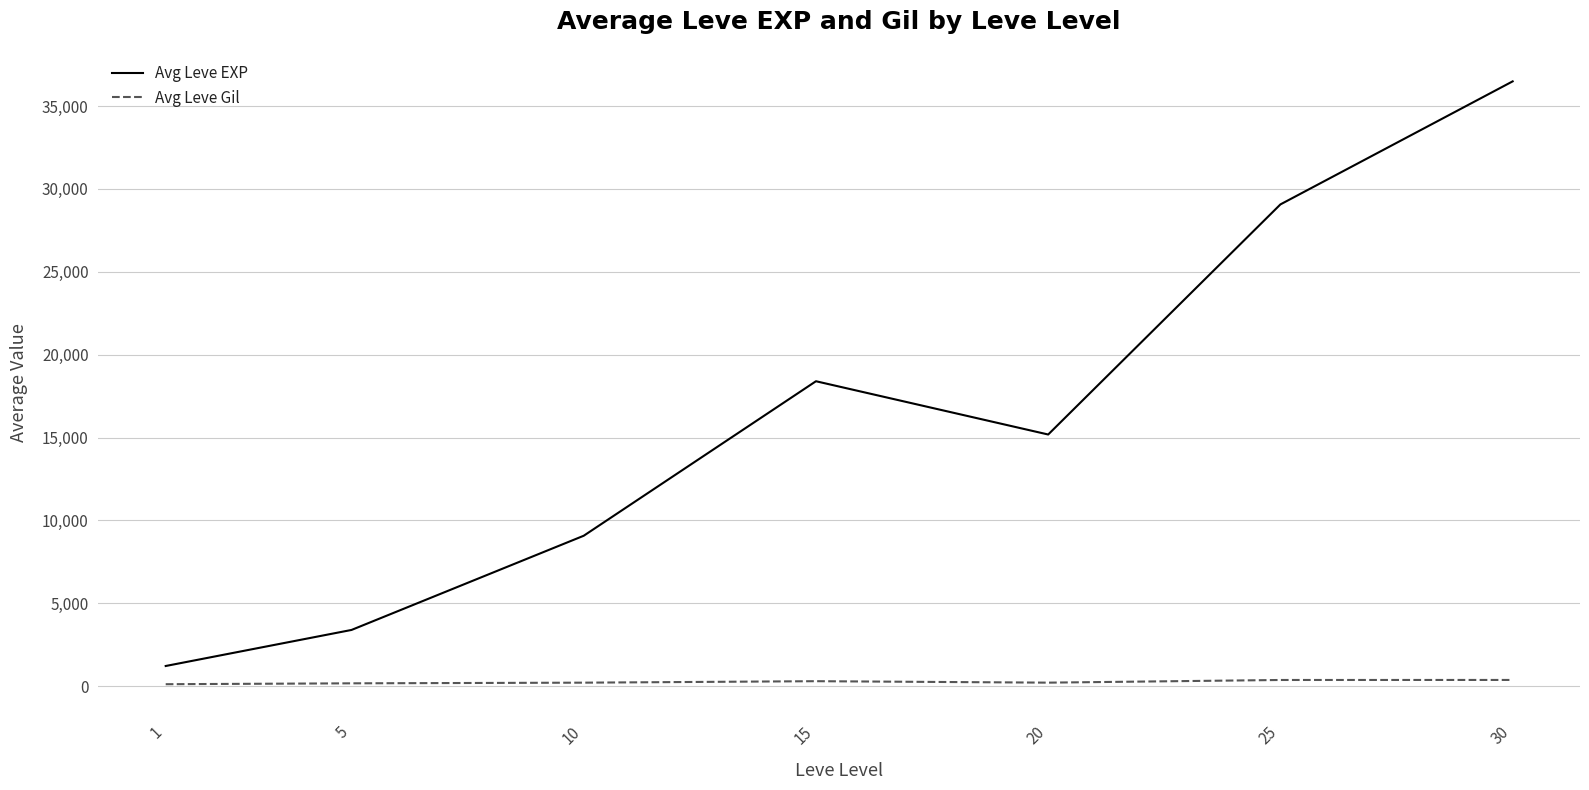

Rank the series by their maximum value, from lowest to highest.

Avg Leve Gil, Avg Leve EXP